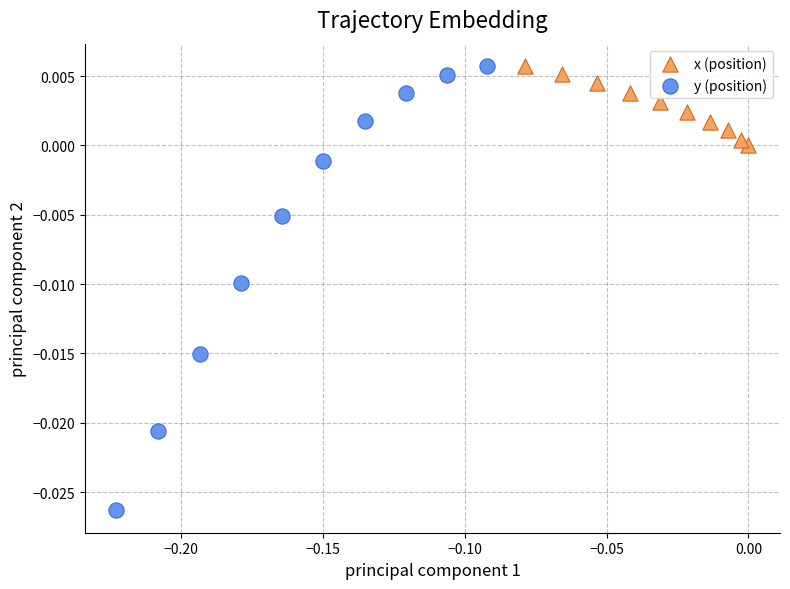

Which series contains the lowest Y value?

y (position)